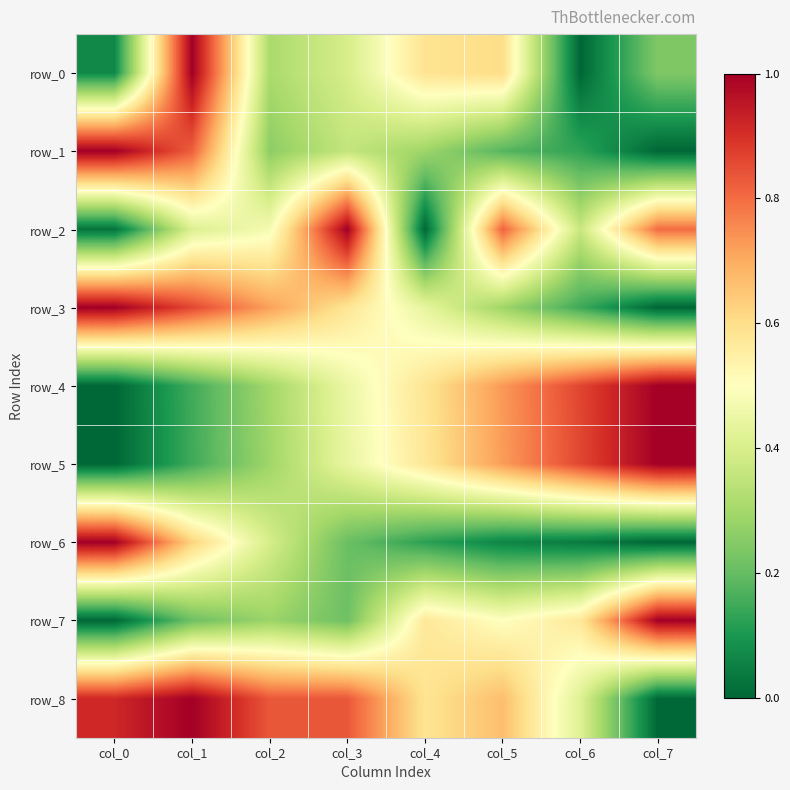

At how many categories does at least one series exceed 0?

8